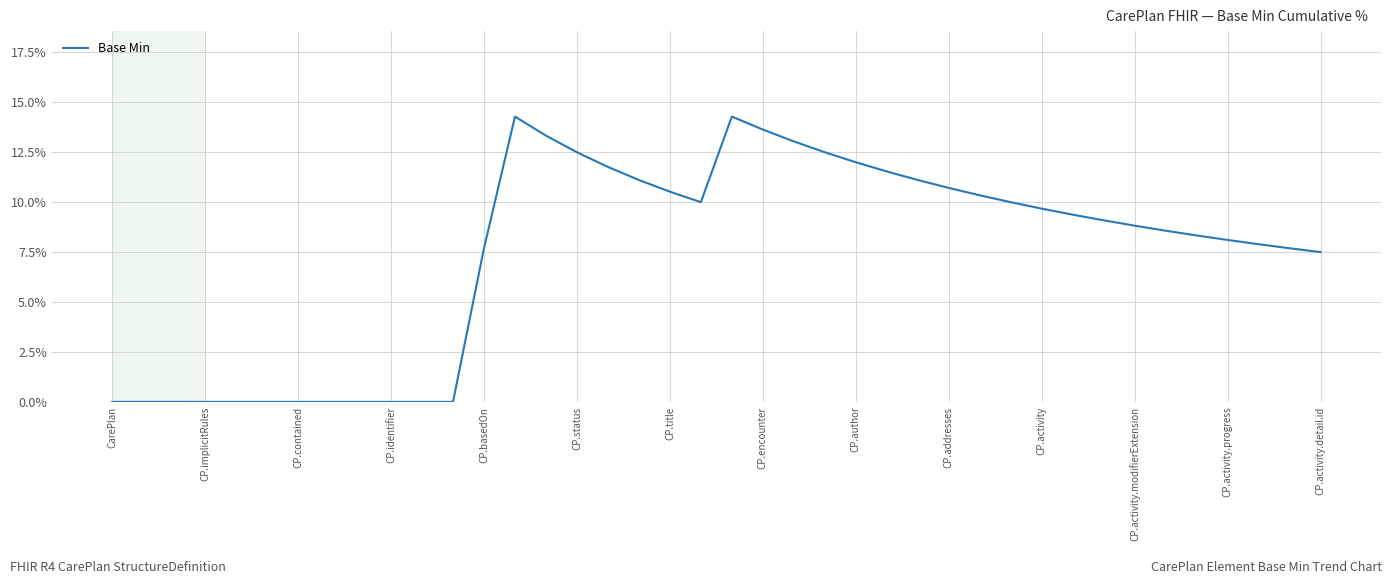

What is the difference between the maximum and minimum values?

14.3